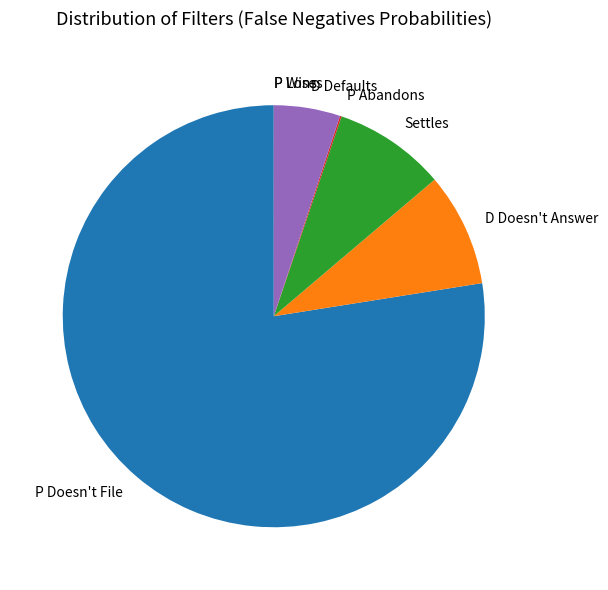

The Settles slice represents 1% of the pie. True or false?

False